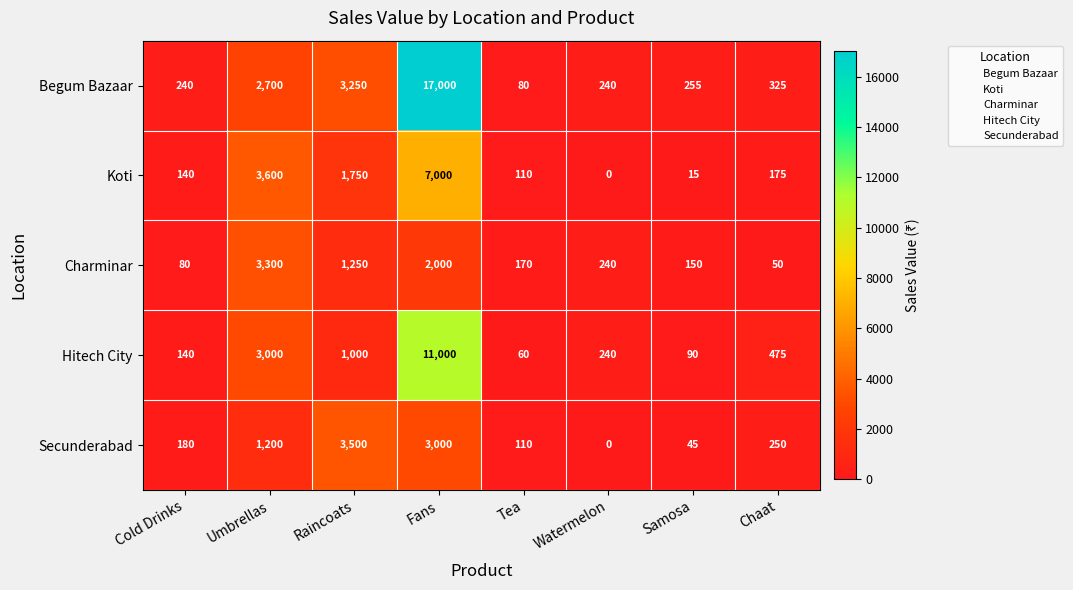

What is the total value across all series at Cold Drinks?

780